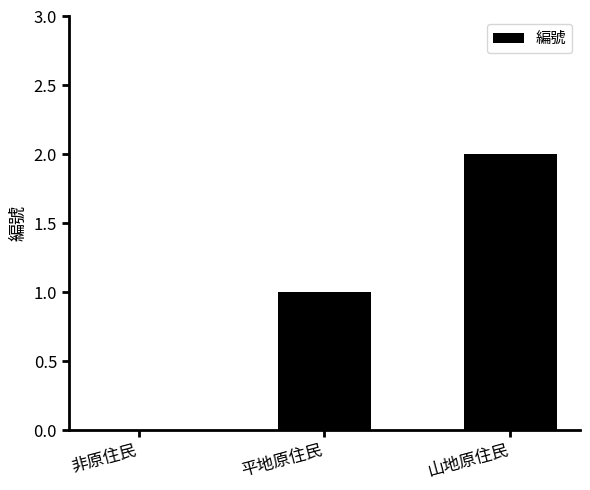

Reading left to right, list all the values displayed in this chart.

非原住民=0	平地原住民=1	山地原住民=2